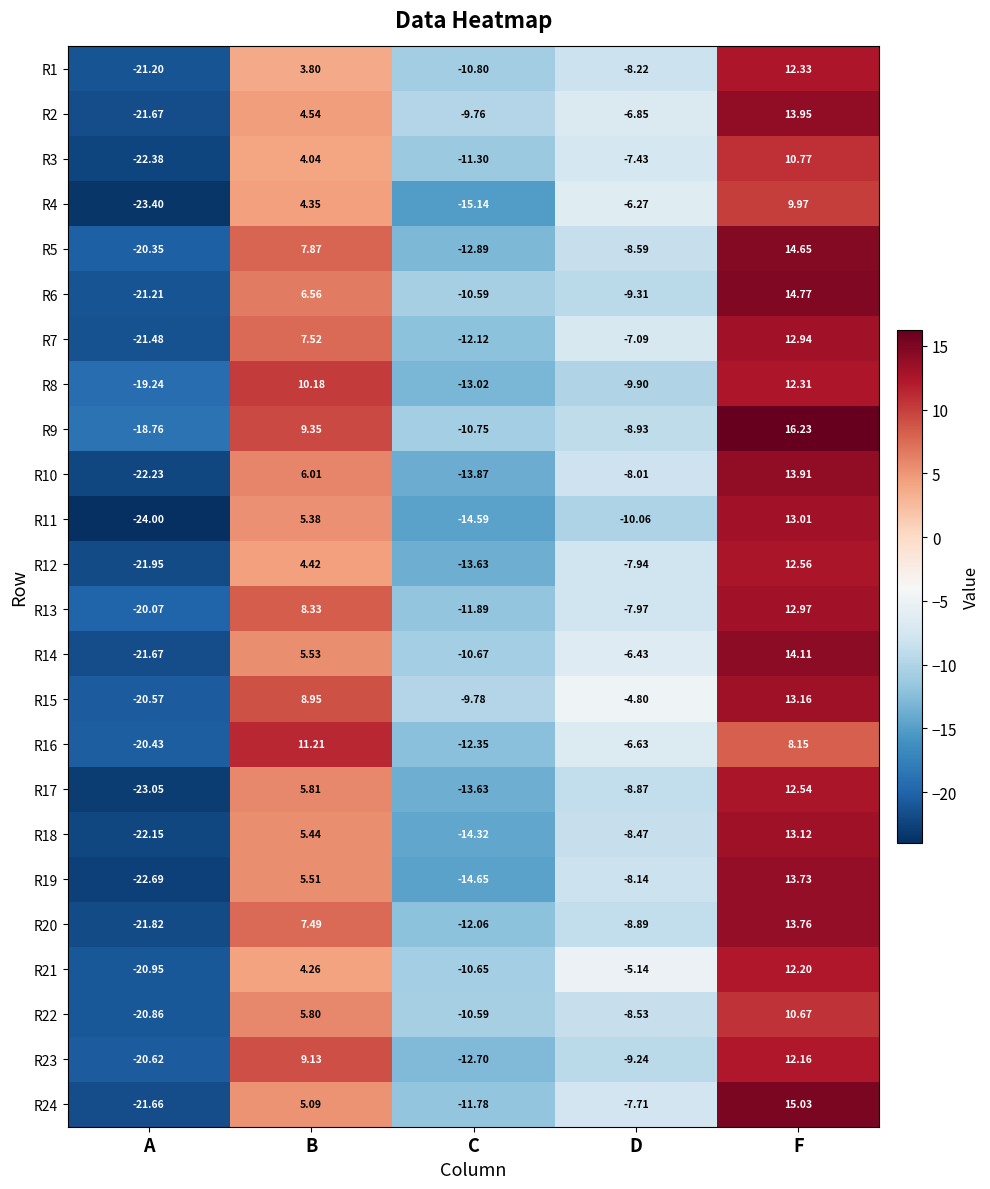

Is the value of R21 at A greater than the value of R19 at D?

No